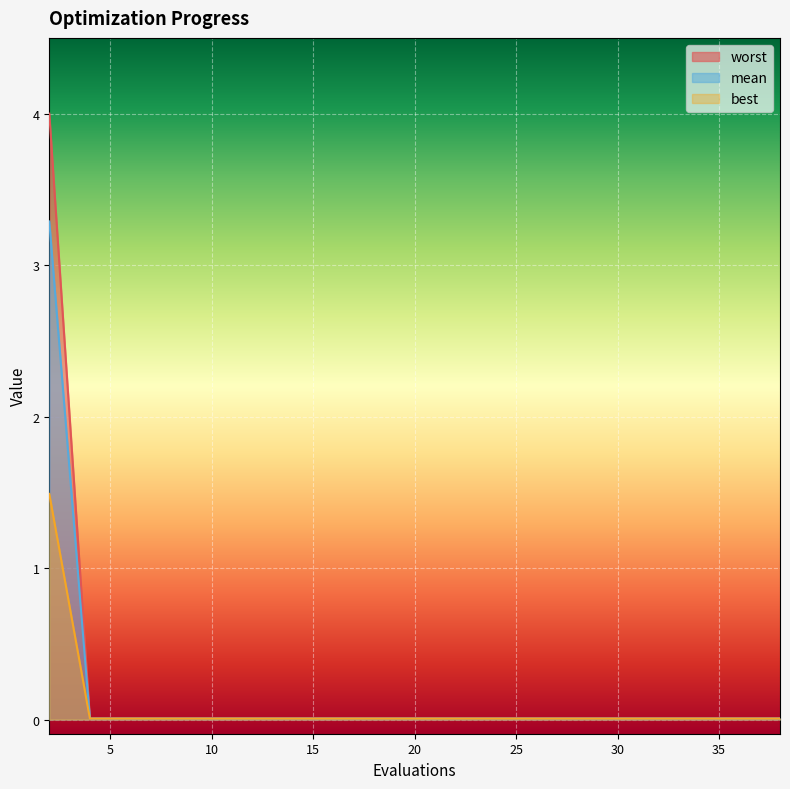

At 36, list the series in order from smallest to largest.

worst, best, mean